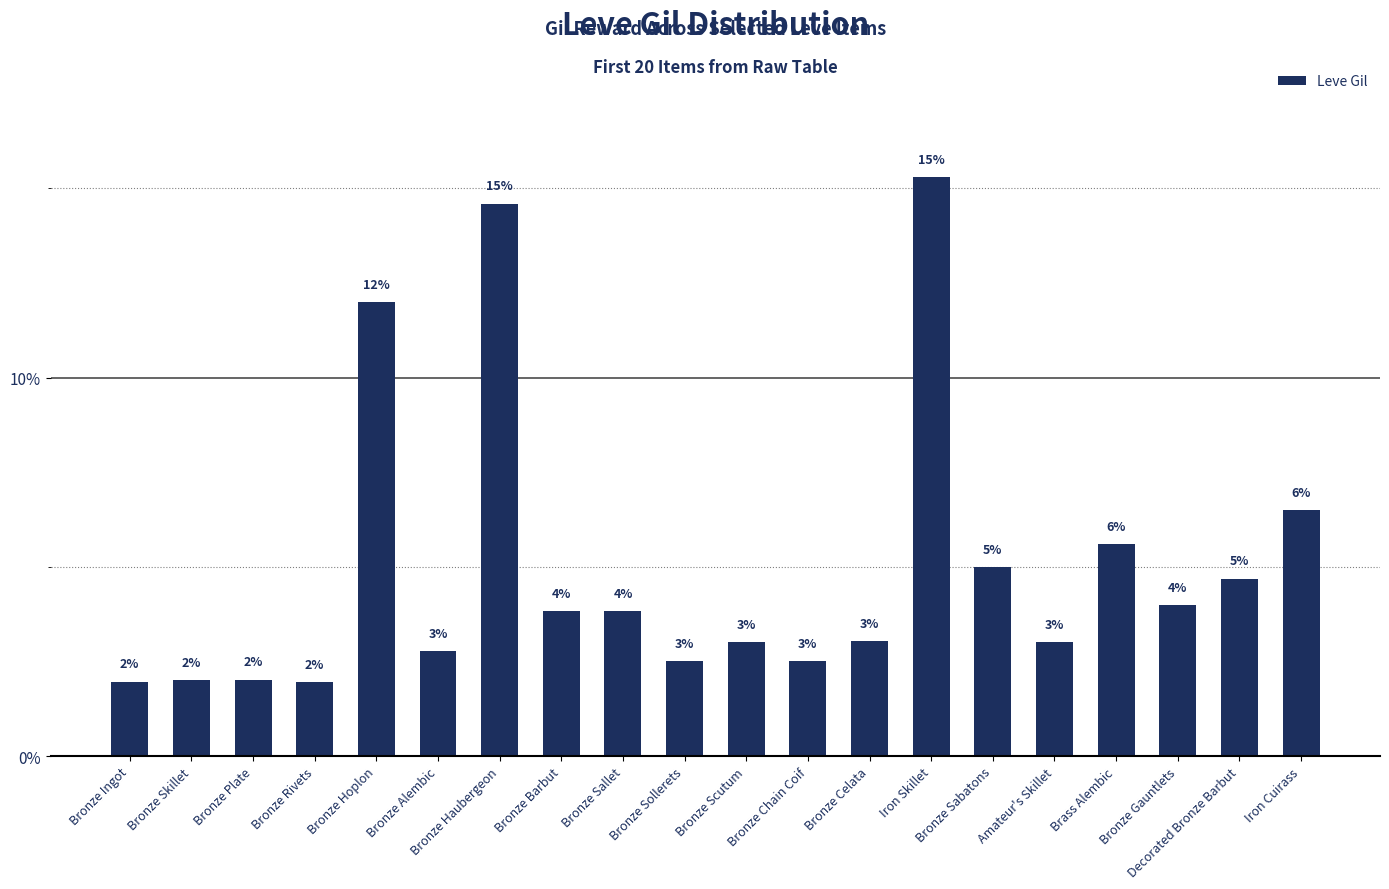

The value at Bronze Barbut is 0.9. True or false?

False